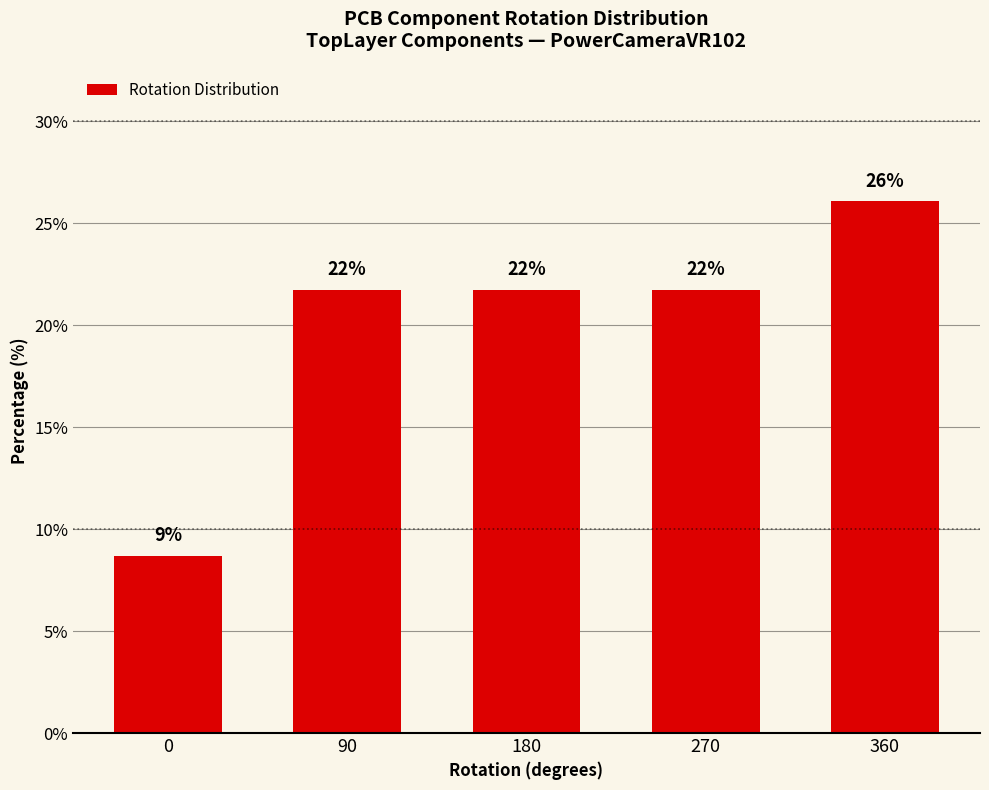

What is the value of the 5th bar from the left?

26.1